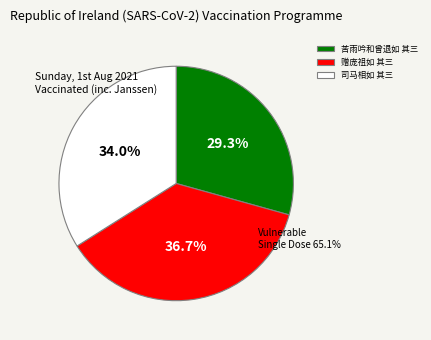

Is there any slice that represents more than half of the pie?

No